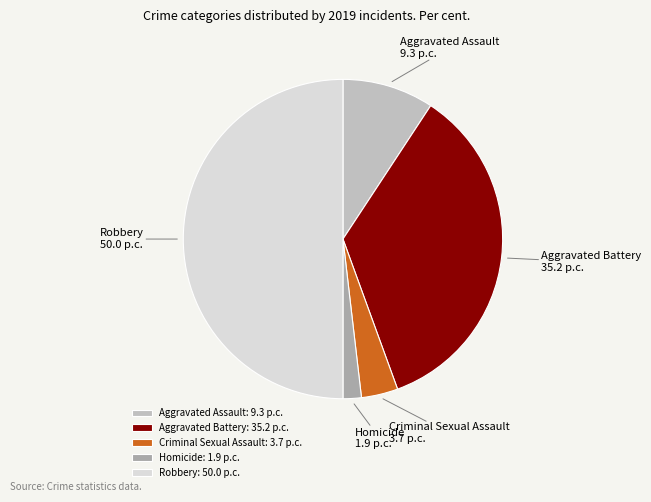

What is the largest slice in the pie chart?

Robbery